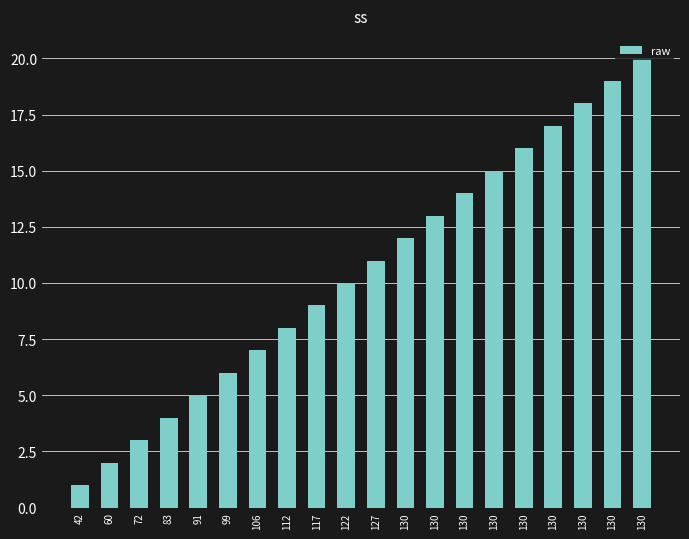

How many bars are there in total?

20